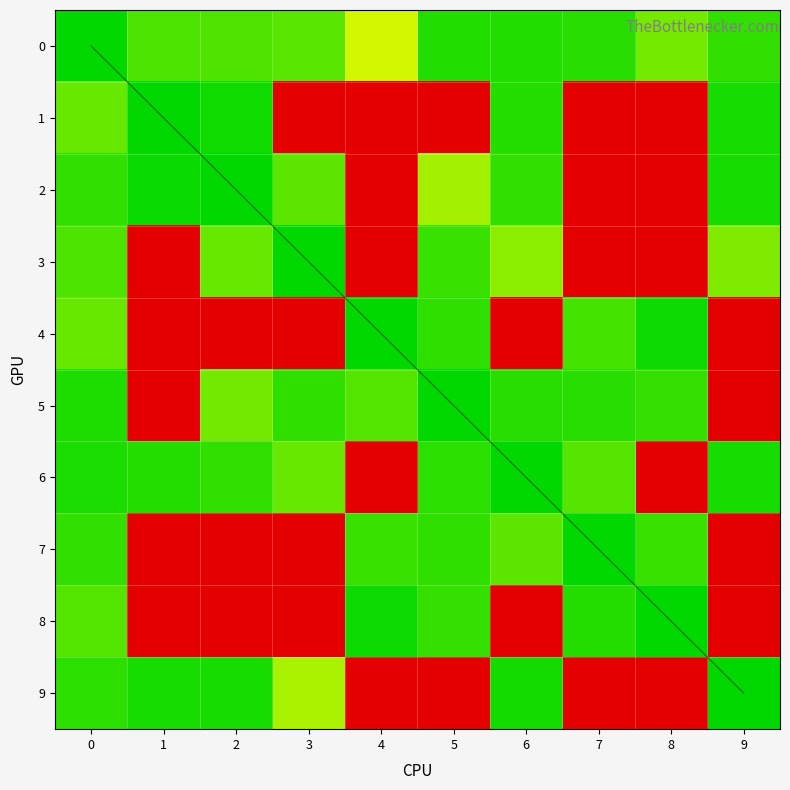

Which has a higher value, 3 or 2?

3